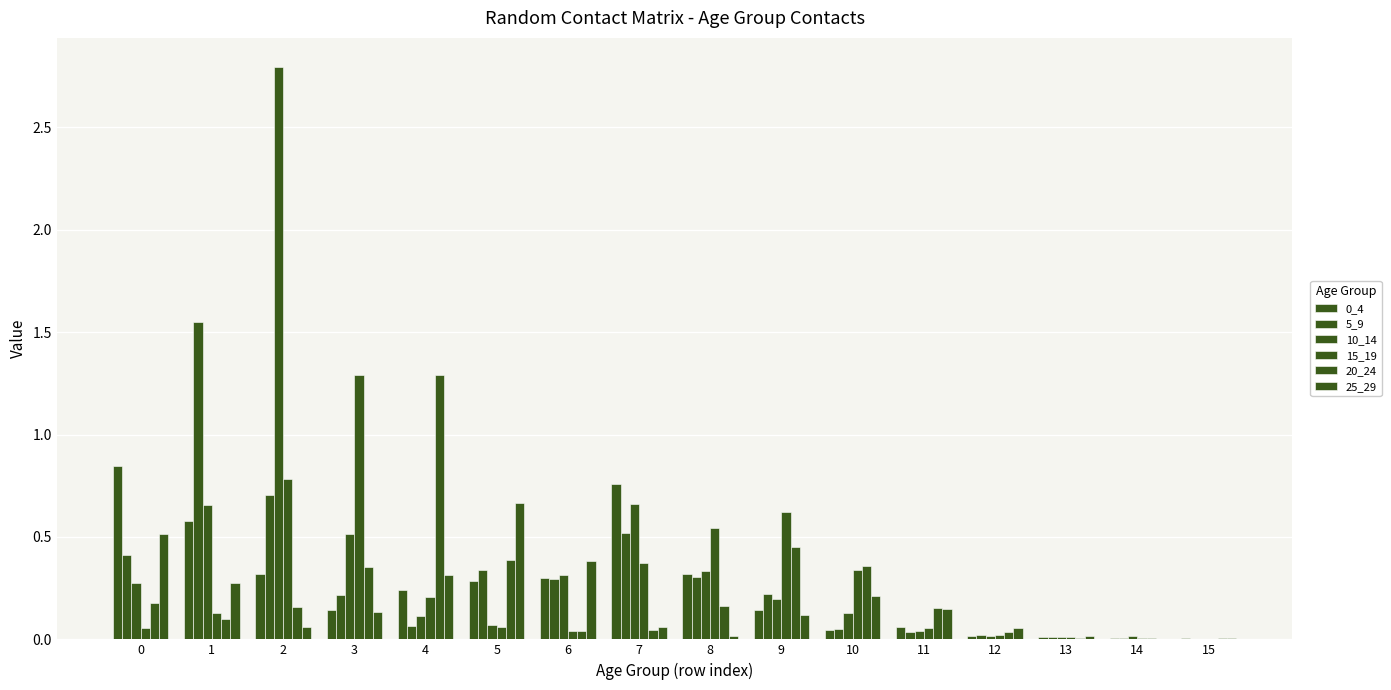

How many groups of bars are there?

16